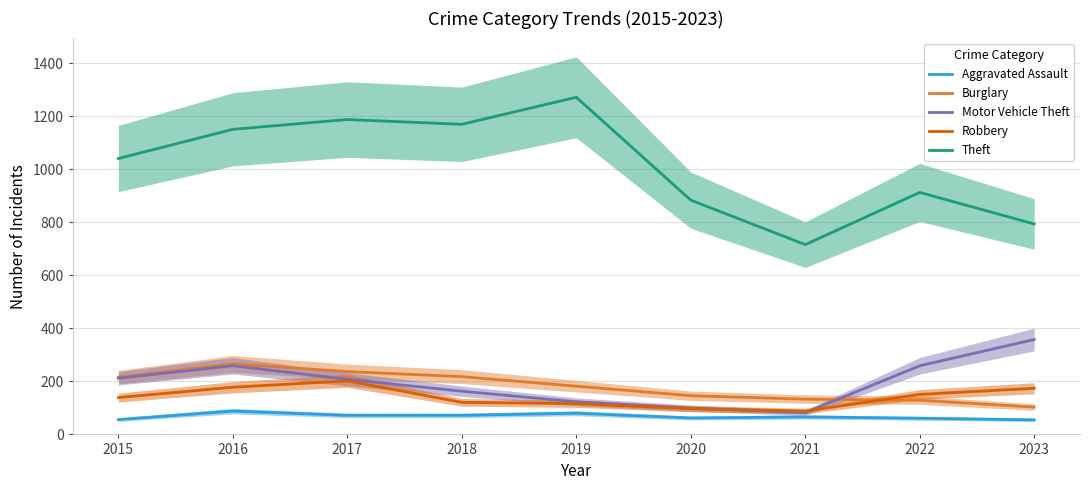

At which label does Motor Vehicle Theft reach its minimum?

2021